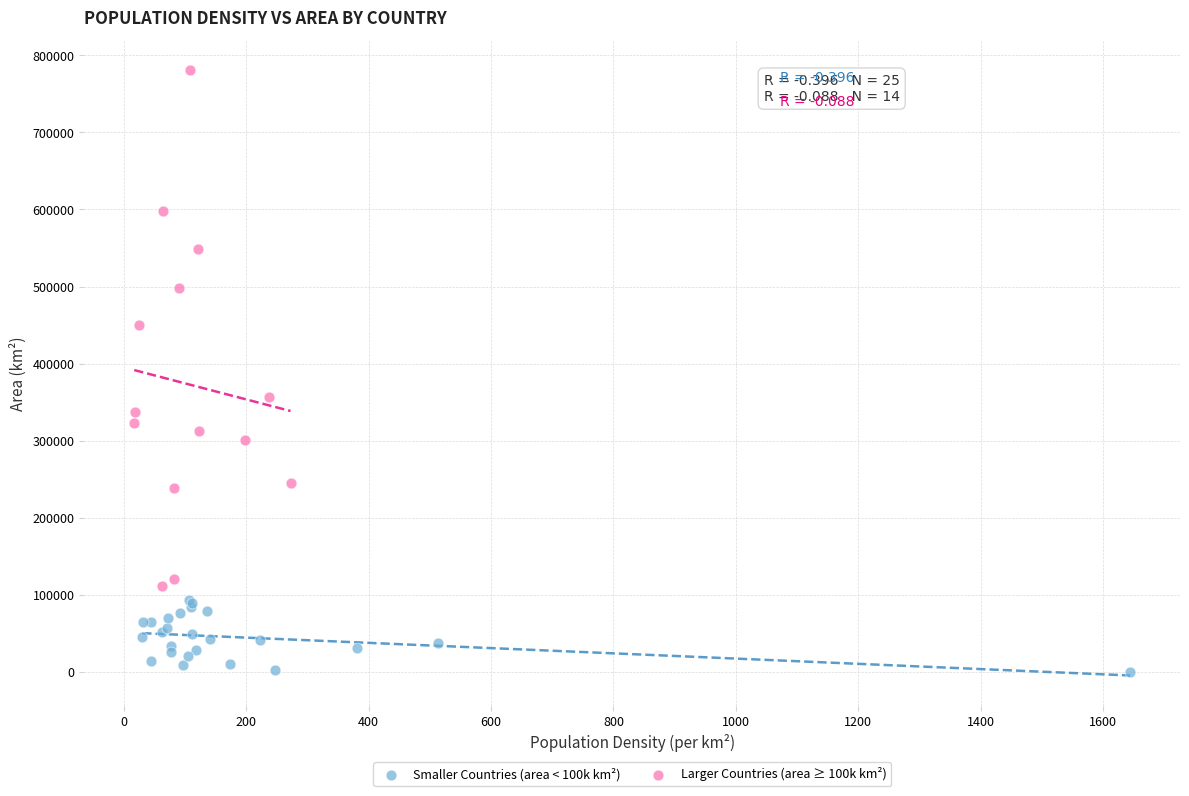

Which series reaches the minimum Y coordinate?

Smaller Countries (area < 100k km²)